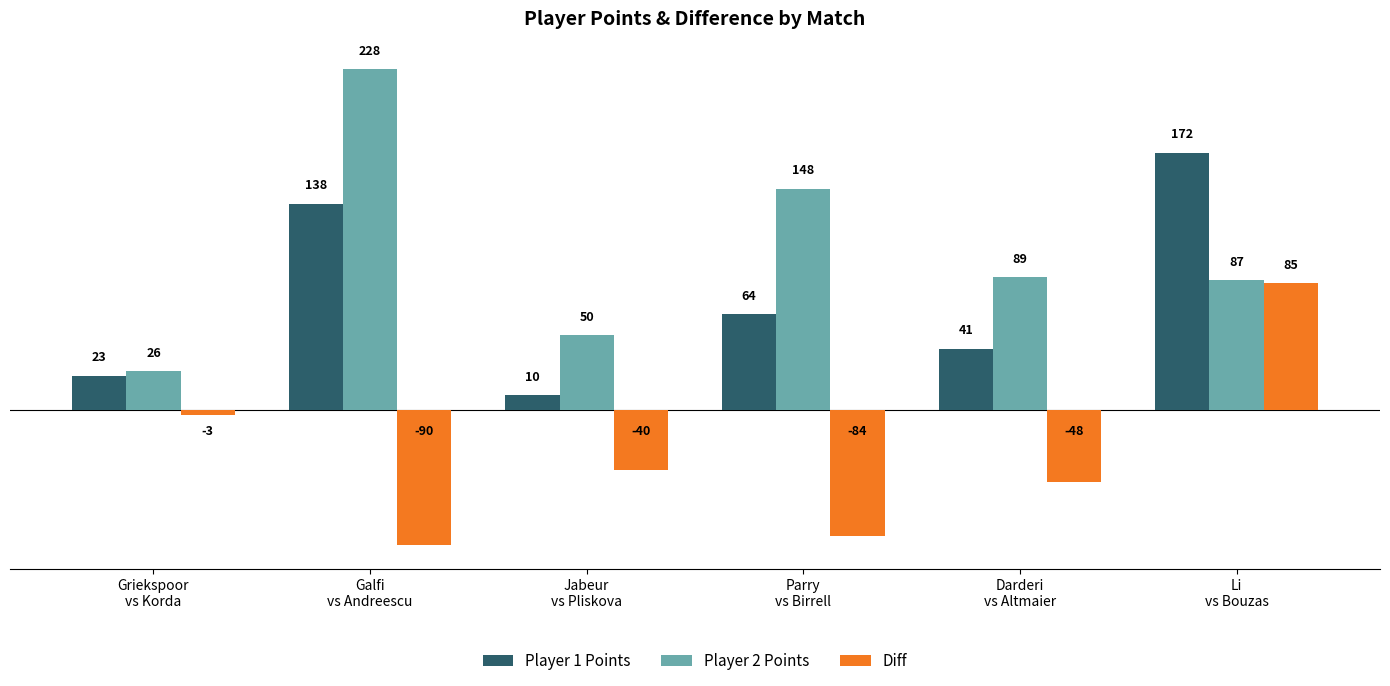

The Player 1 Points series shows 37 at Griekspoor
vs Korda. True or false?

False